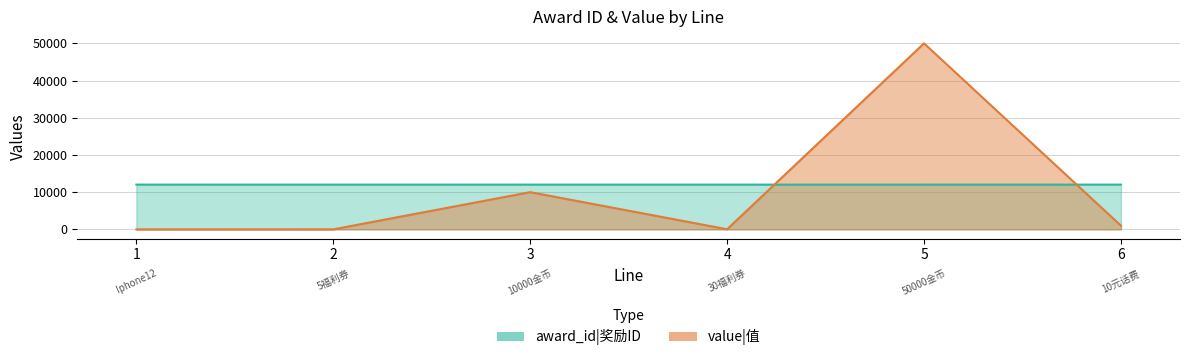

What is the difference between the highest and lowest values at 5?

37971